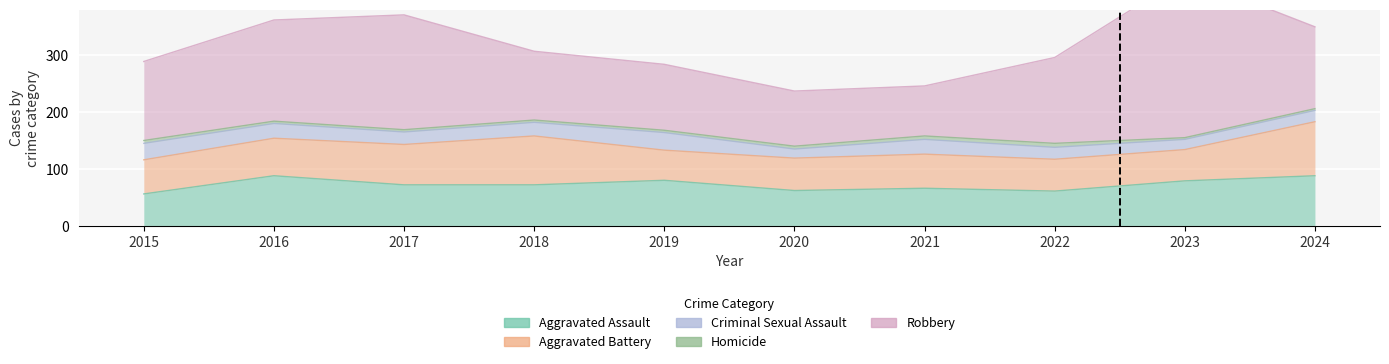

At how many categories does at least one series exceed 217?

1